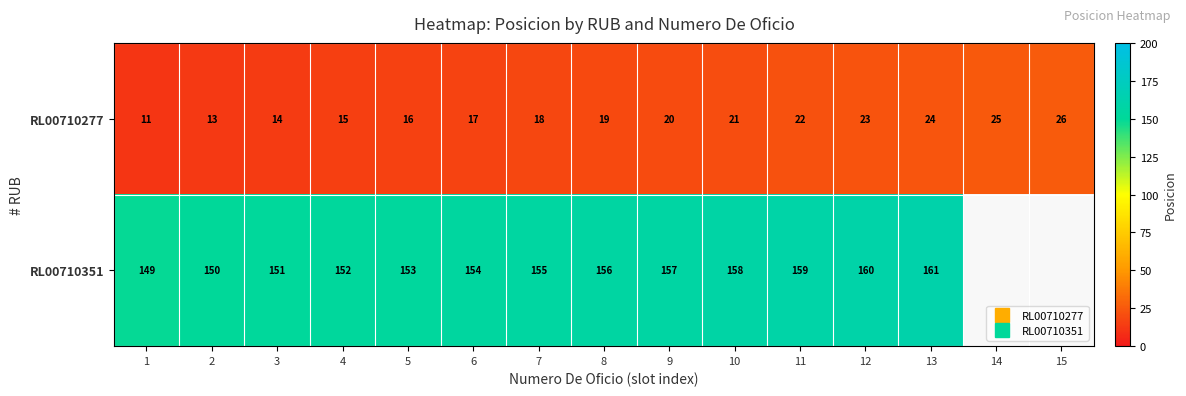

How many values in the RL00710351 series exceed 156?

5